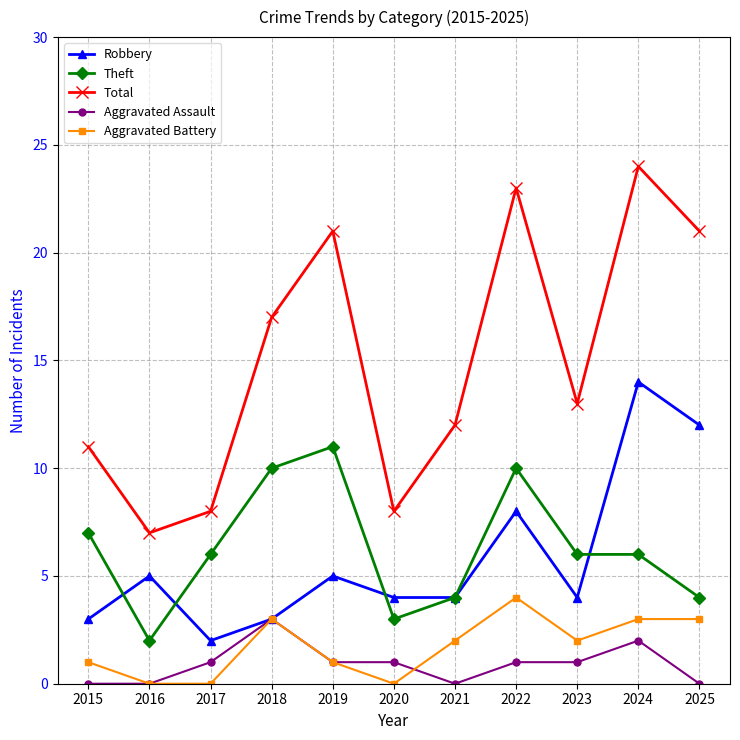

How many series are shown in this chart?

5